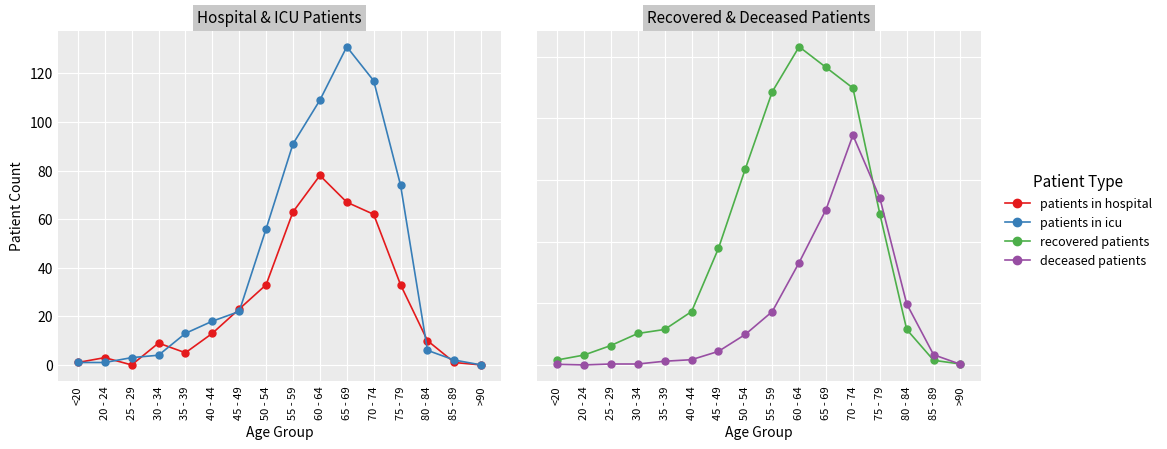

Reading right to left, extract all data points from this chart.

patients in hospital: >90=0	85 - 89=1	80 - 84=10	75 - 79=33	70 - 74=62	65 - 69=67	60 - 64=78	55 - 59=63	50 - 54=33	45 - 49=23	40 - 44=13	35 - 39=5	30 - 34=9	25 - 29=0	20 - 24=3	<20=1
patients in icu: >90=0	85 - 89=2	80 - 84=6	75 - 79=74	70 - 74=117	65 - 69=131	60 - 64=109	55 - 59=91	50 - 54=56	45 - 49=22	40 - 44=18	35 - 39=13	30 - 34=4	25 - 29=3	20 - 24=1	<20=1
recovered patients: >90=3	85 - 89=15	80 - 84=115	75 - 79=490	70 - 74=898	65 - 69=965	60 - 64=1032	55 - 59=886	50 - 54=636	45 - 49=378	40 - 44=173	35 - 39=115	30 - 34=102	25 - 29=63	20 - 24=32	<20=16
deceased patients: >90=2	85 - 89=33	80 - 84=198	75 - 79=542	70 - 74=745	65 - 69=504	60 - 64=332	55 - 59=173	50 - 54=99	45 - 49=44	40 - 44=17	35 - 39=12	30 - 34=3	25 - 29=3	20 - 24=0	<20=2